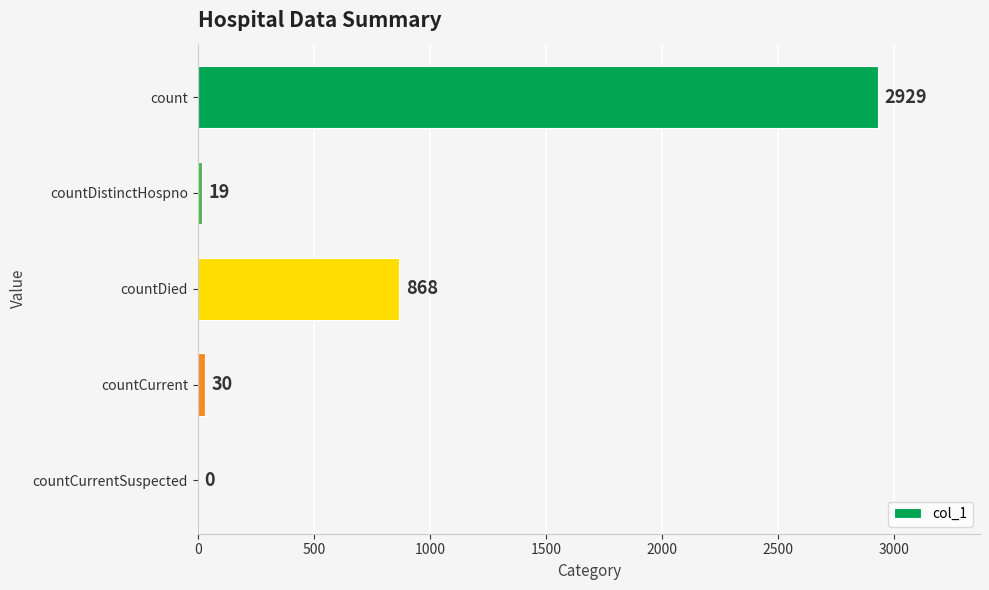

What value does the data have at countDied, to the nearest 100?

900